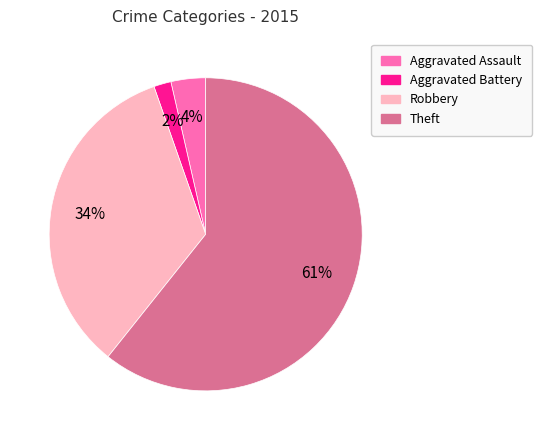

To the nearest percent, what is the average slice percentage?

25%